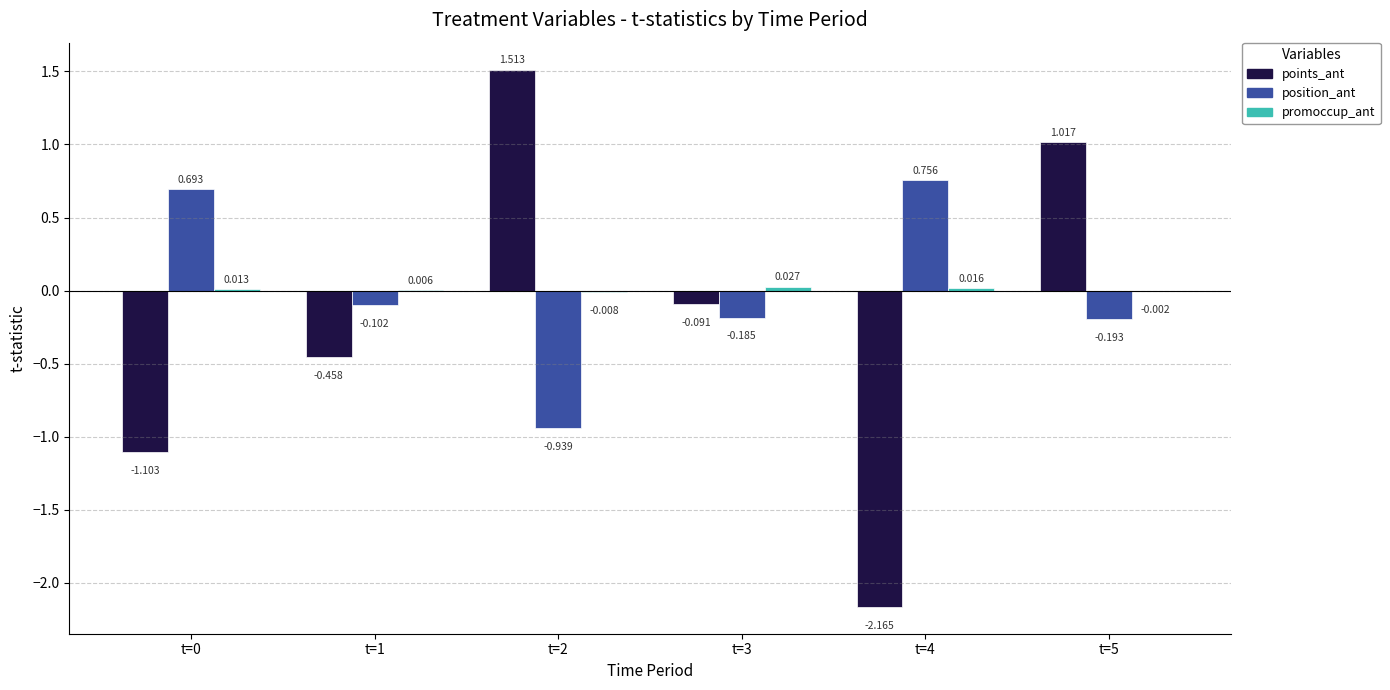

At which label does position_ant reach its peak?

t=4